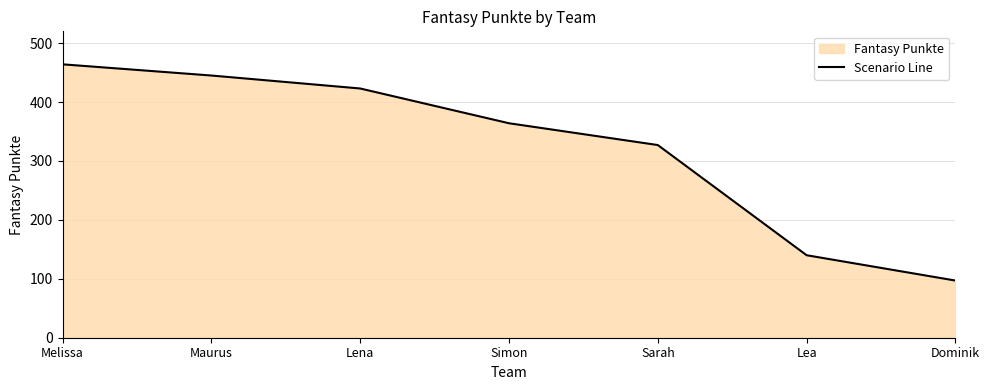

What position from the right is Maurus?

6